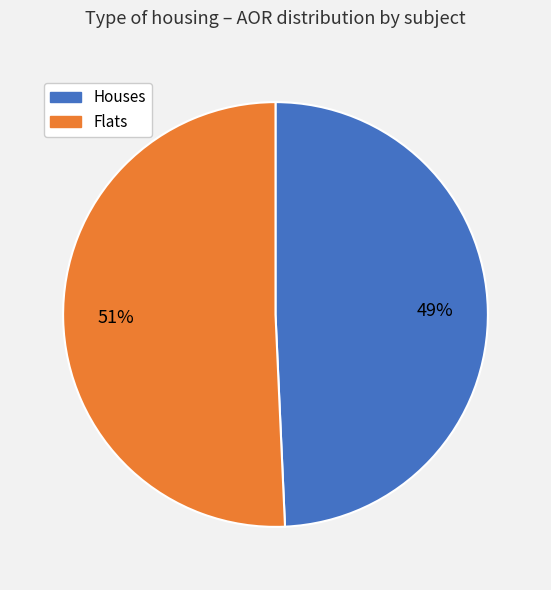

To the nearest percent, what is the average slice percentage?

50%